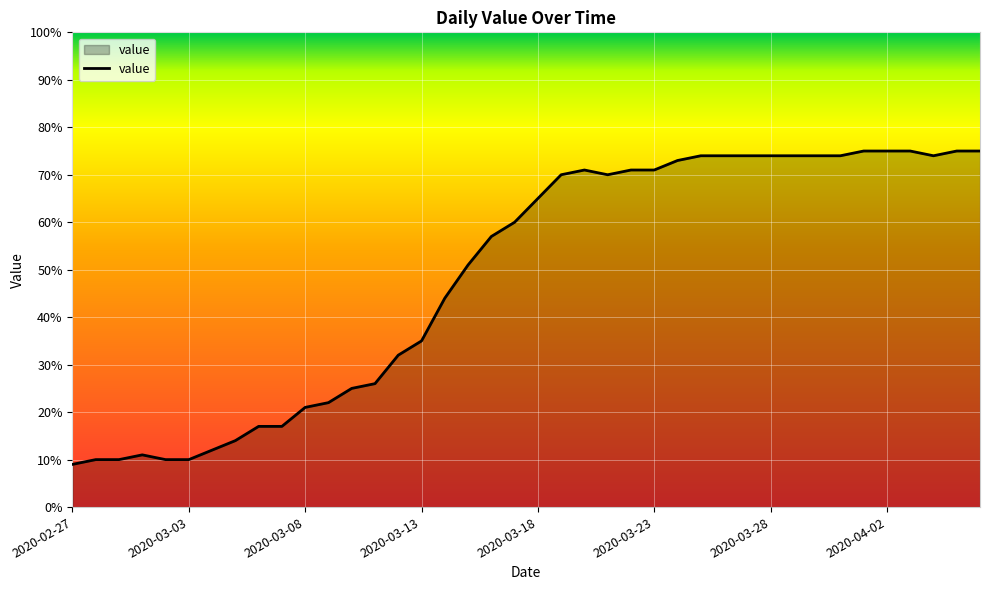

What is the minimum value shown in the chart?

9